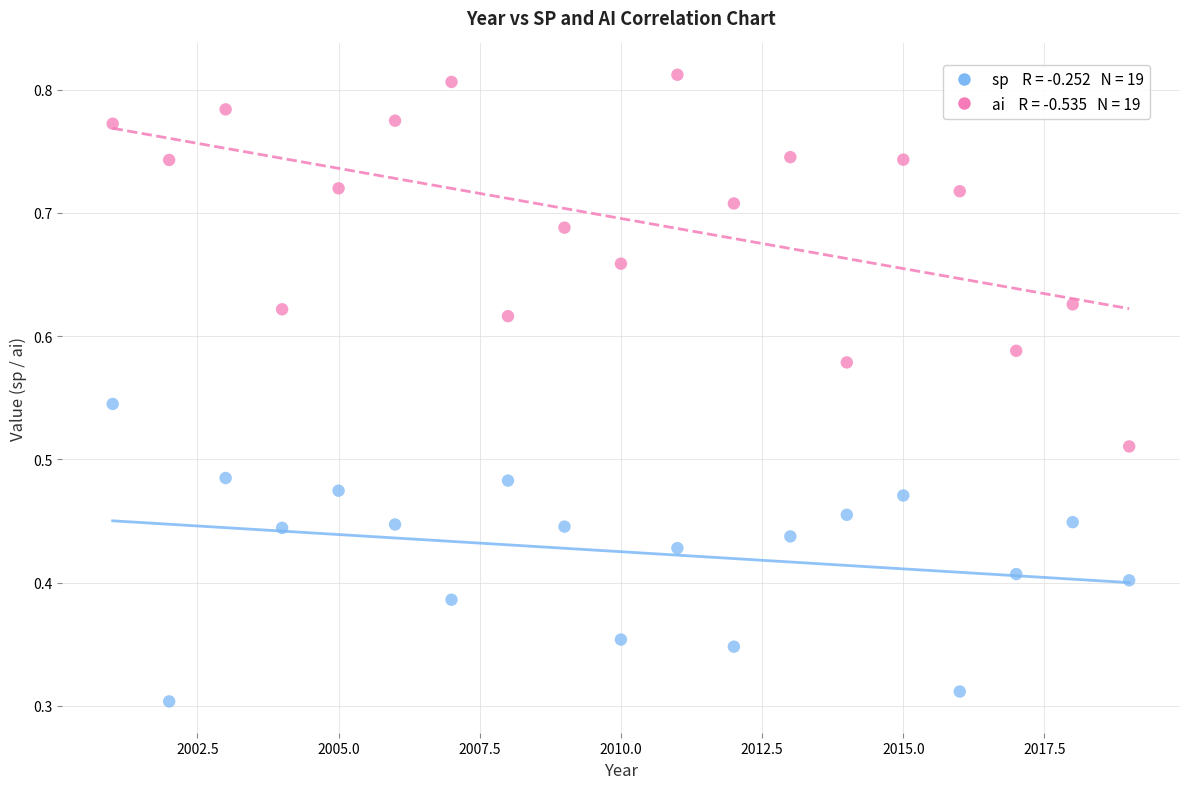

Across all data points, what is the range of X values (max minus min)?

18.0